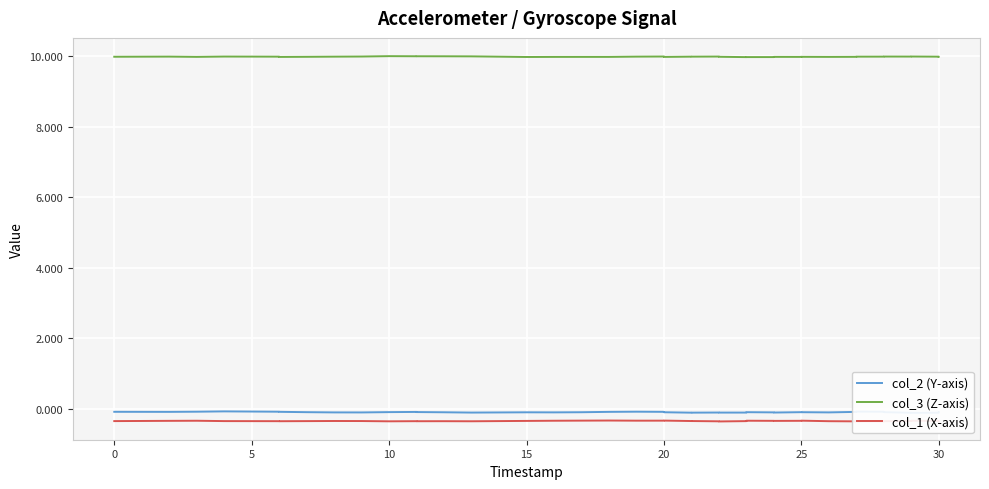

Where is col_3 (Z-axis) nearest to the value 9?

25